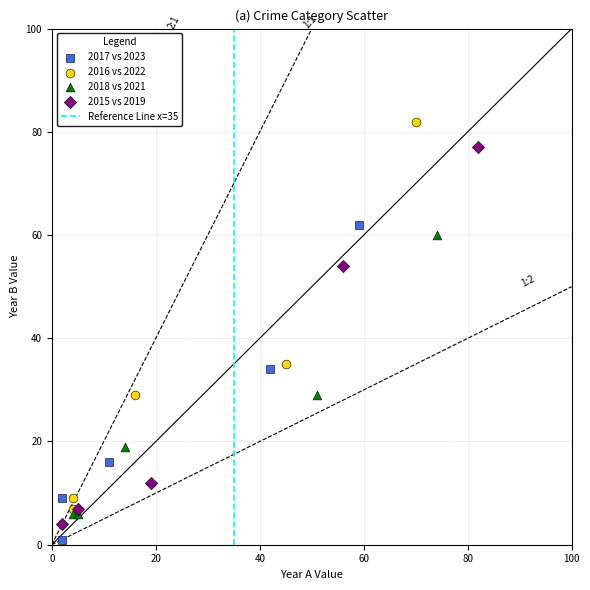

Which series contains the highest Y value?

2016 vs 2022